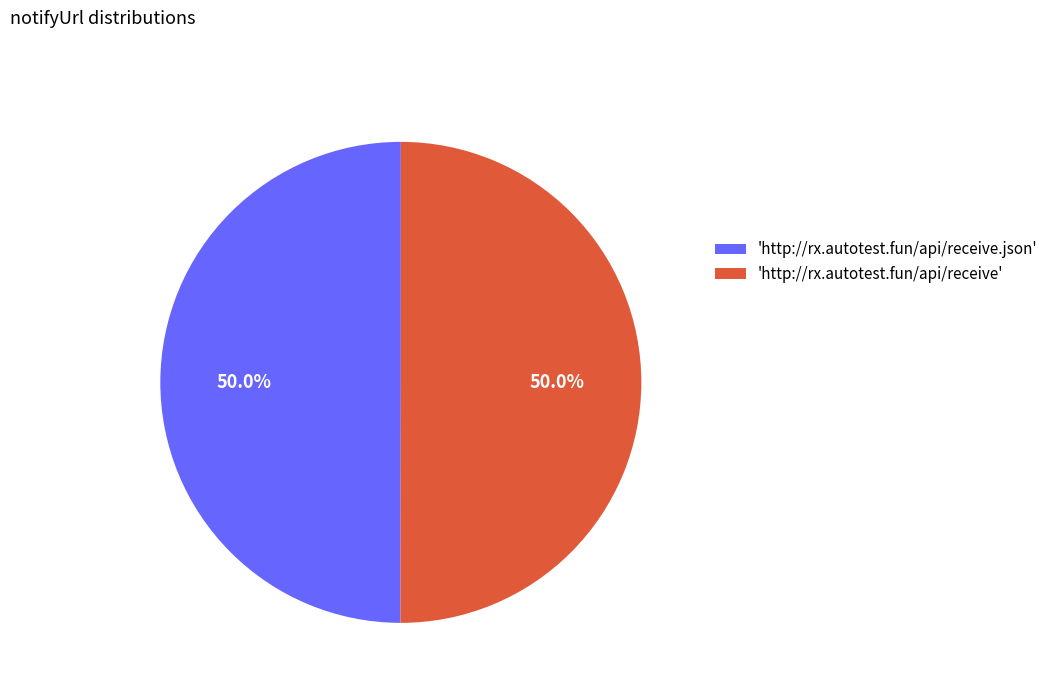

What percentage is NOT represented by 'http://rx.autotest.fun/api/receive'?

50.0%